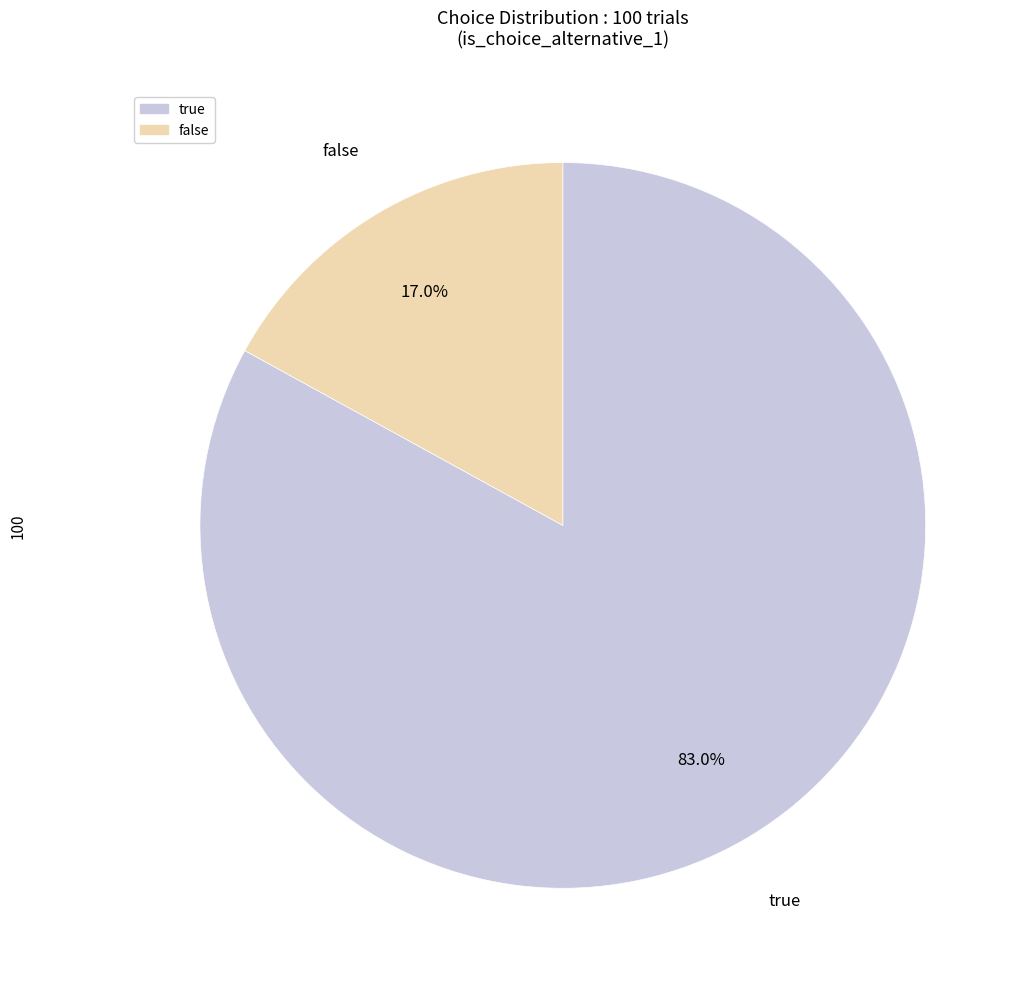

What is the total percentage of true and false?

100.0%